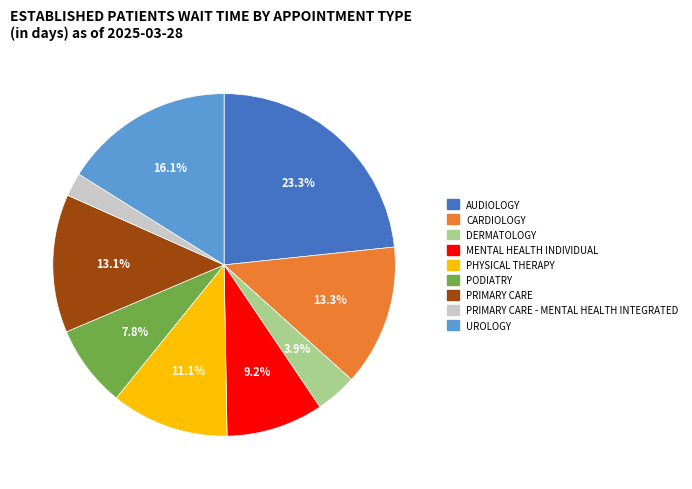

What is the total percentage of DERMATOLOGY and UROLOGY?

20.0%